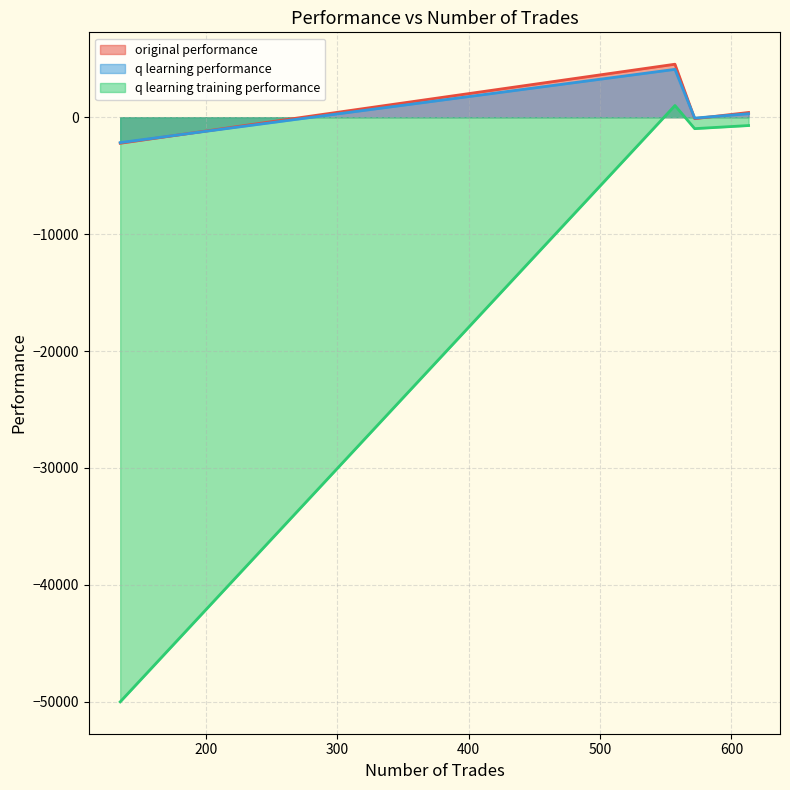

What is the average value of the q learning training performance series?

-12672.6